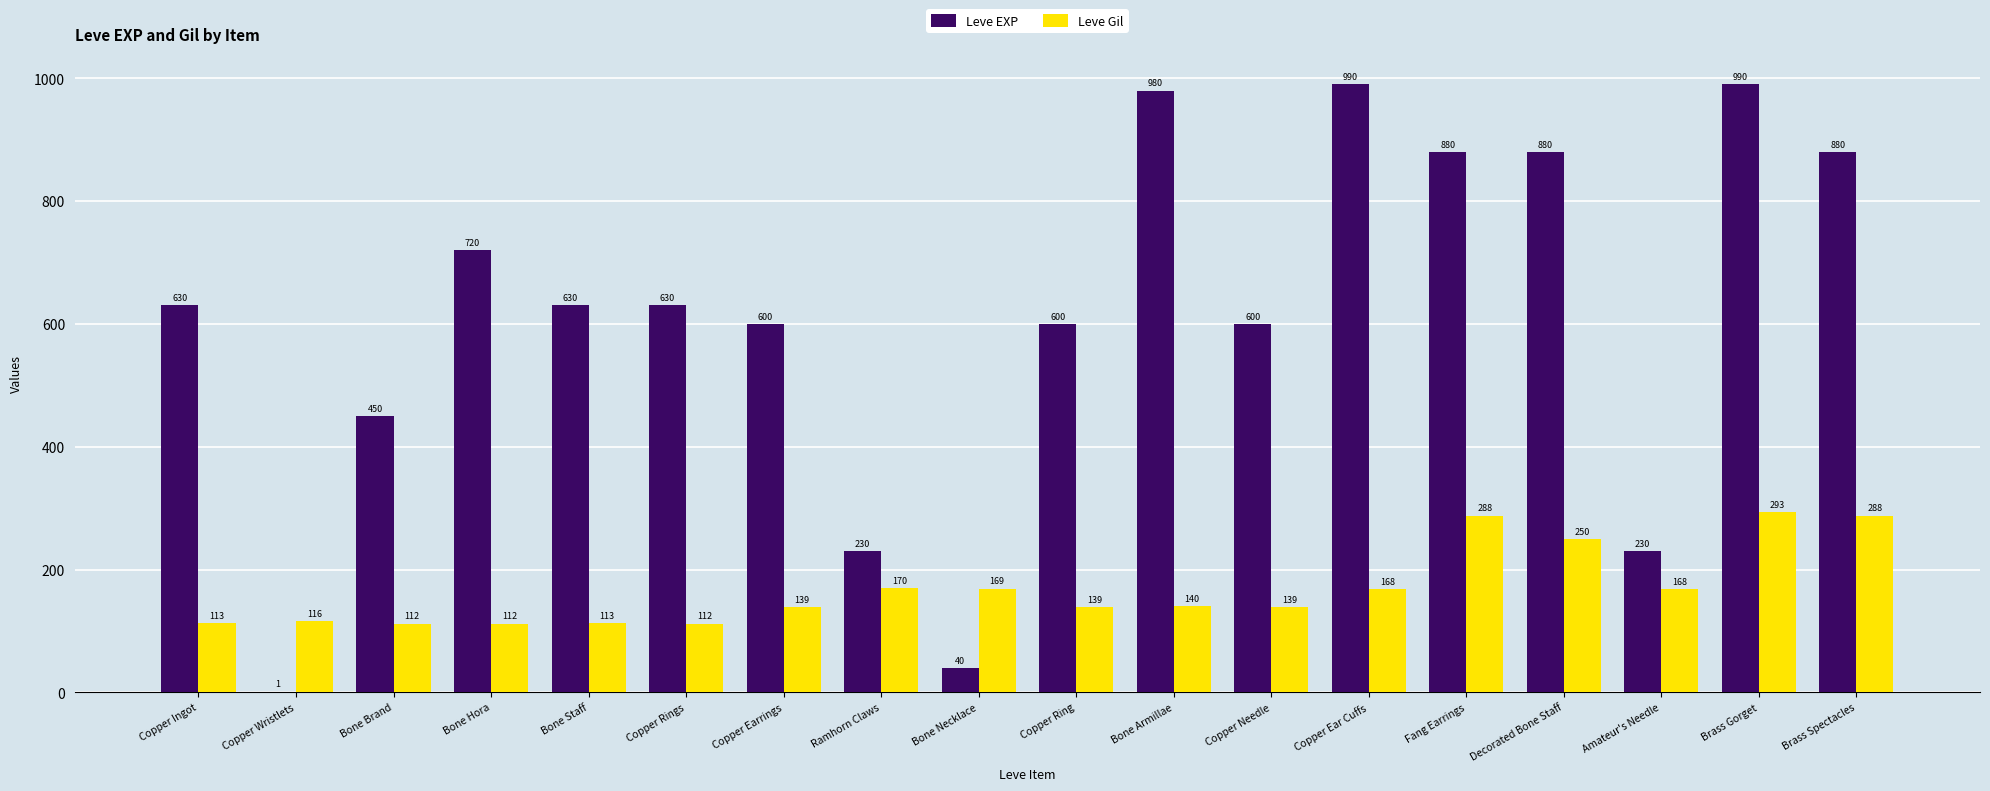

What is the sum of the Leve Gil values at Copper Rings and Brass Spectacles?

400